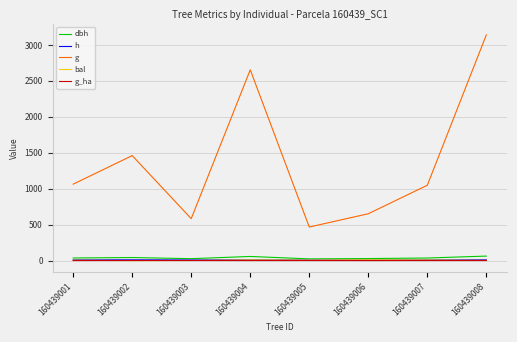

At which category is the sum across all series the highest?

160439008